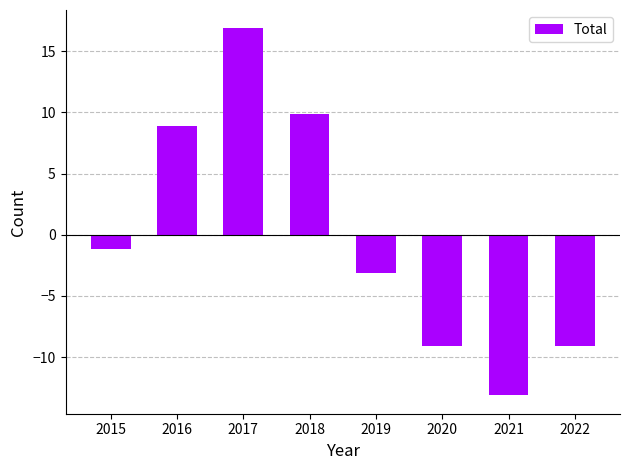

Reading left to right, transcribe all the data shown in this chart.

2015=-1.1	2016=8.9	2017=16.9	2018=9.9	2019=-3.1	2020=-9.1	2021=-13.1	2022=-9.1